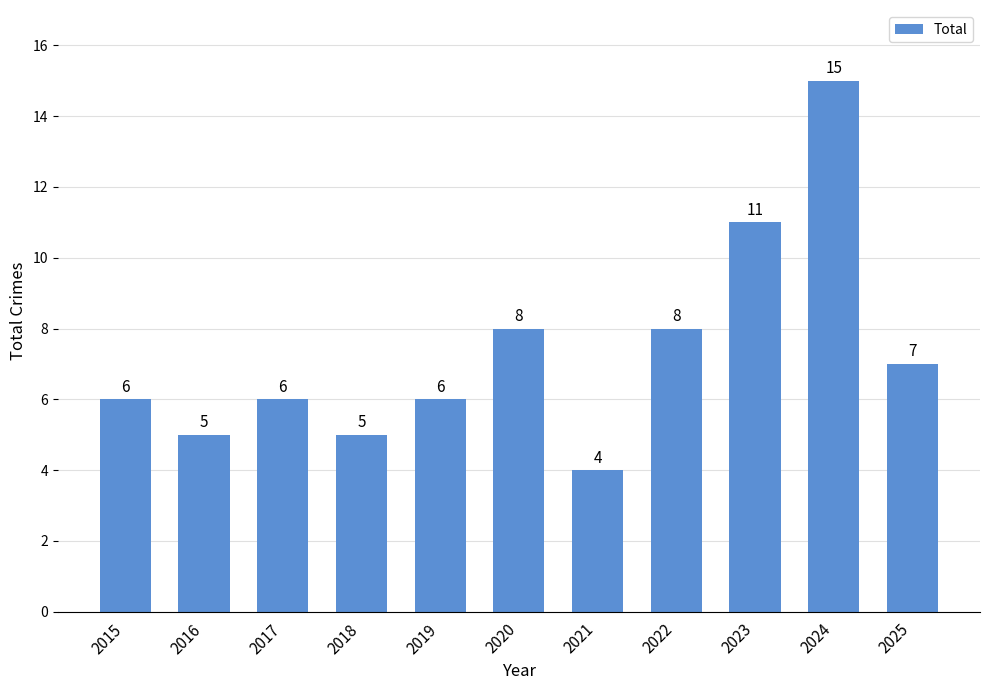

How many data points are less than 6?

3